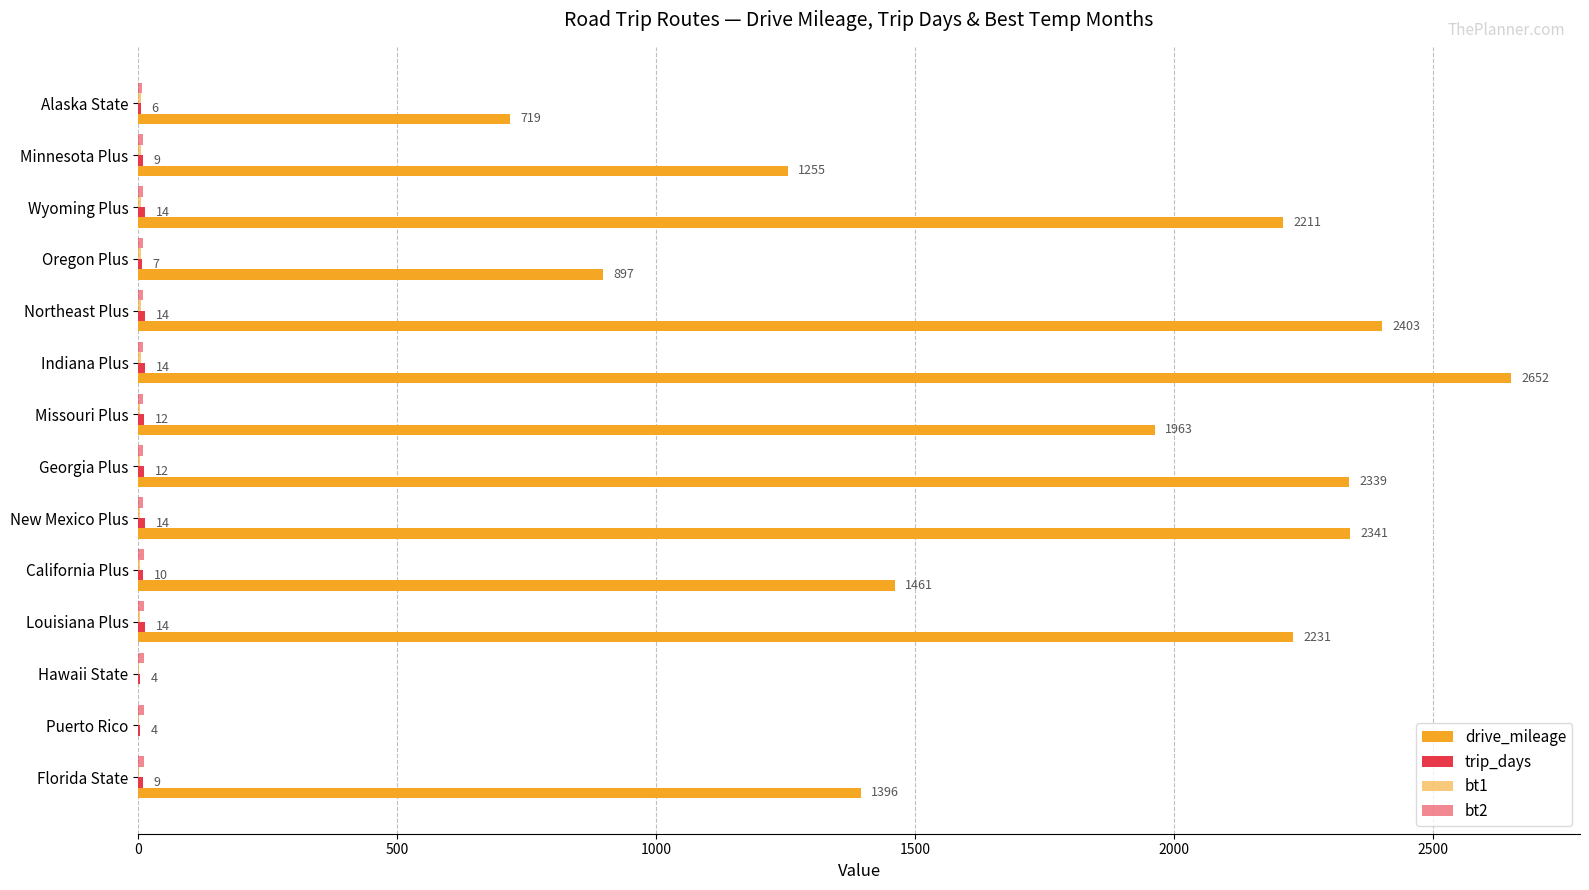

How many values in the bt2 series exceed 10?

5